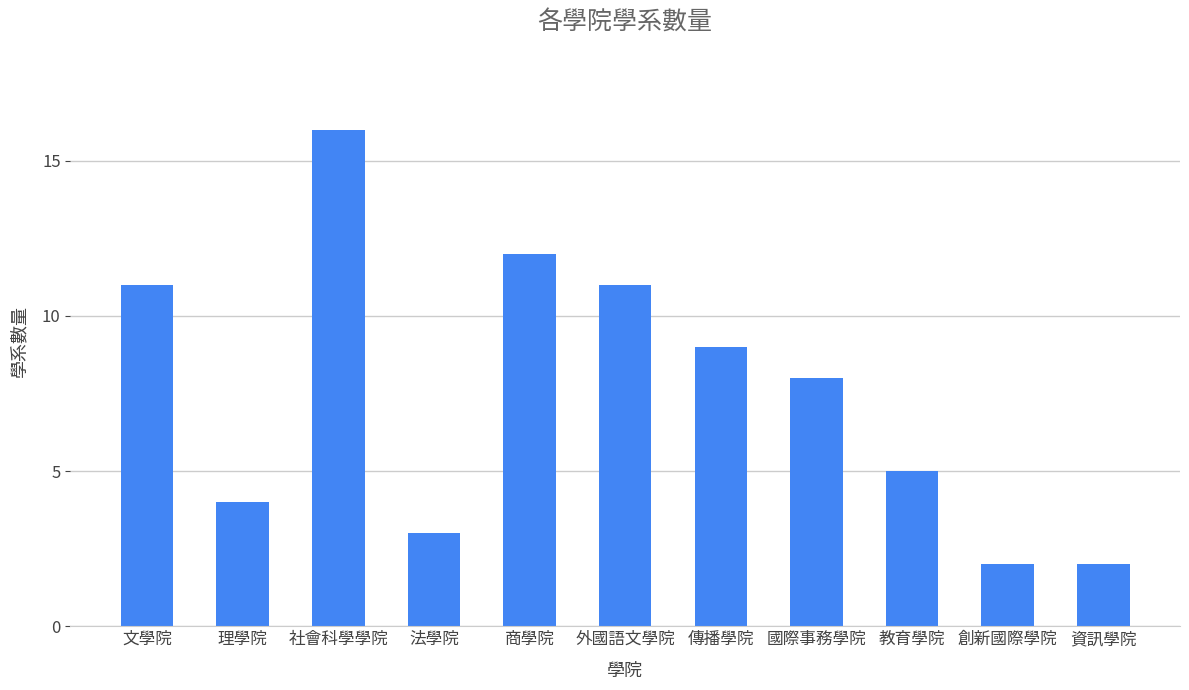

At which label is the value closest to 9?

傳播學院